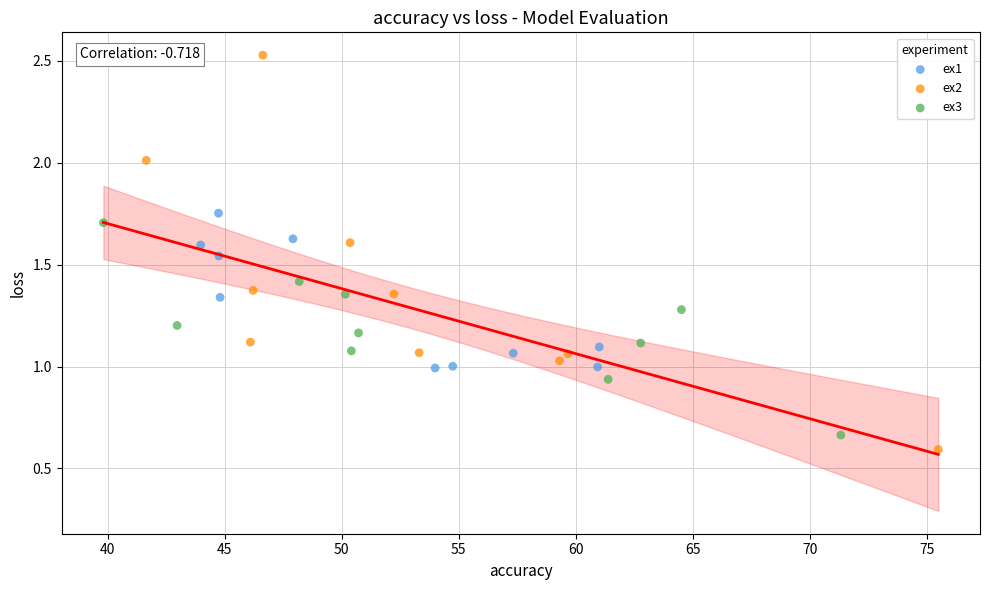

What are all the series names shown in the legend?

ex1, ex2, ex3